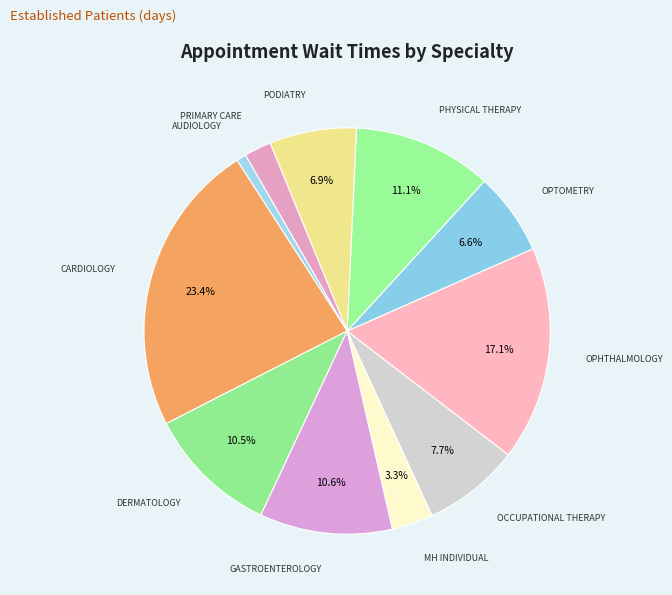

Rank the categories by value from lowest to highest.

AUDIOLOGY, PRIMARY CARE, MENTAL HEALTH INDIVIDUAL, OPTOMETRY, PODIATRY, OCCUPATIONAL THERAPY, DERMATOLOGY, GASTROENTEROLOGY, PHYSICAL THERAPY, OPHTHALMOLOGY, CARDIOLOGY